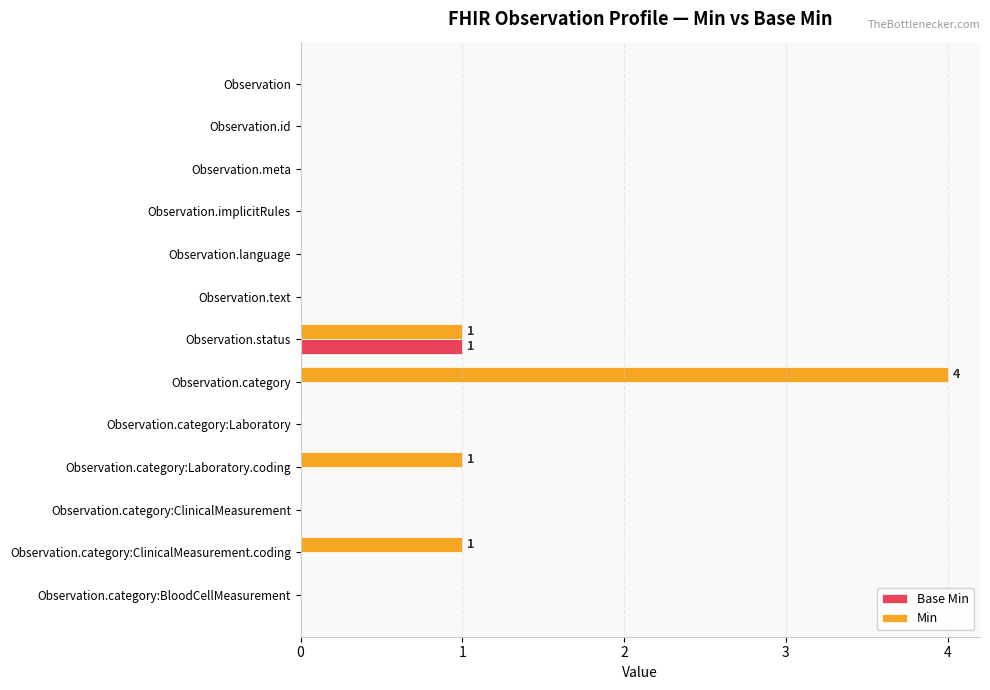

Which series changed the most between Observation.id and Observation.category:ClinicalMeasurement.coding?

Min